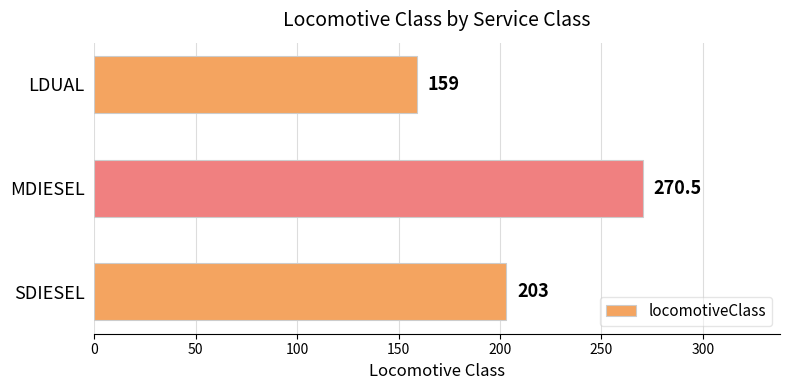

Between SDIESEL and MDIESEL, which is larger?

MDIESEL